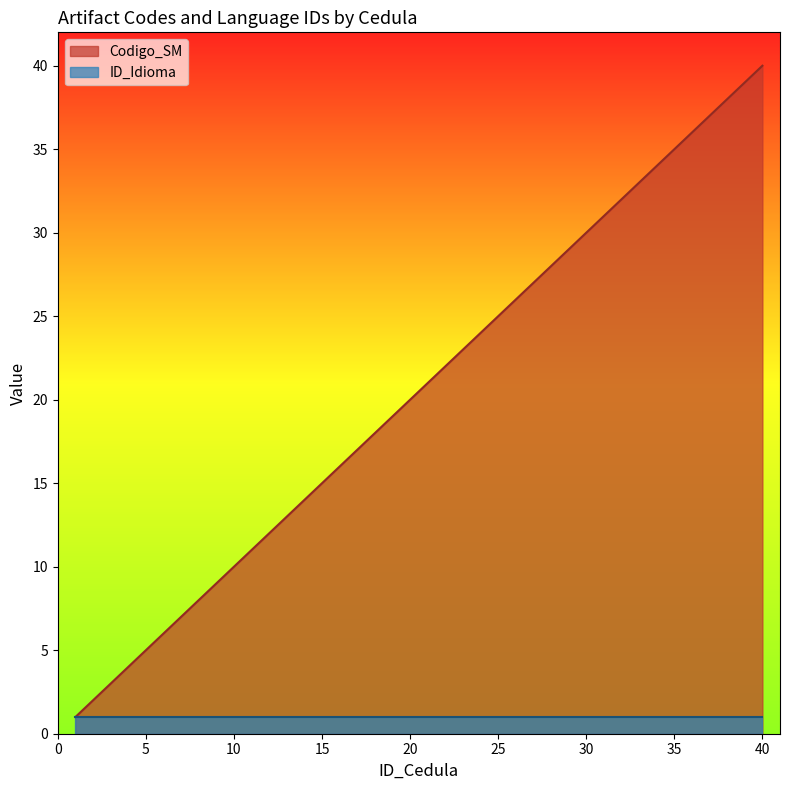

Rank the categories by value from highest to lowest.

40, 39, 38, 37, 36, 35, 34, 33, 32, 31, 30, 29, 28, 27, 26, 25, 24, 23, 22, 21, 20, 19, 18, 17, 16, 15, 14, 13, 12, 11, 10, 9, 8, 7, 6, 5, 4, 3, 2, 1